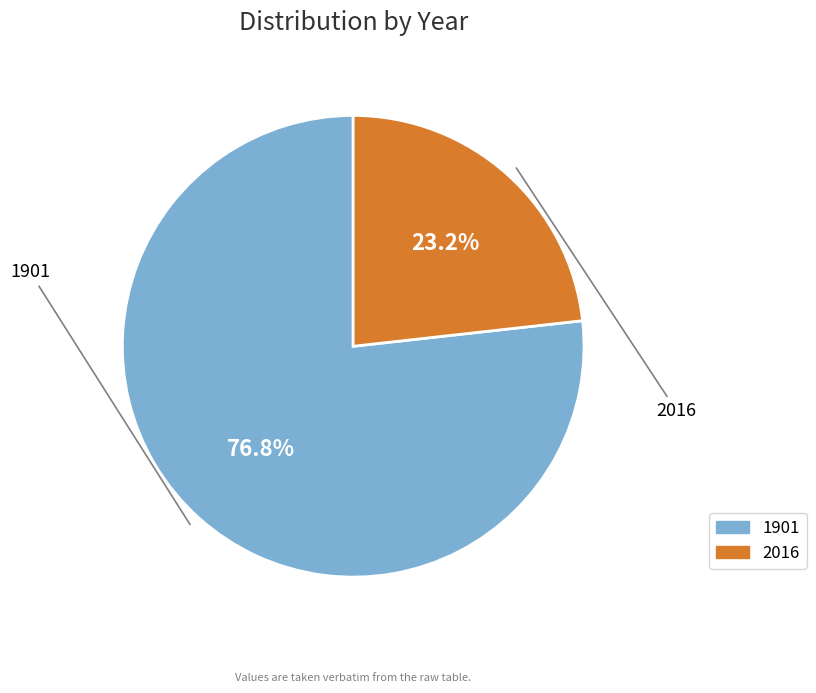

To the nearest percent, what percentage of the pie is 1901?

77%